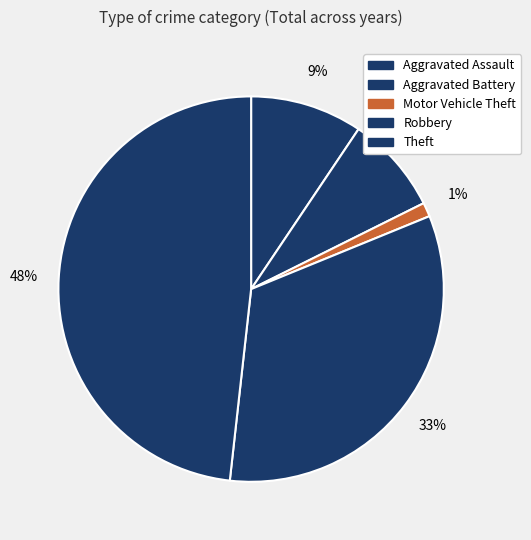

Does Theft account for over 50% of the chart?

No